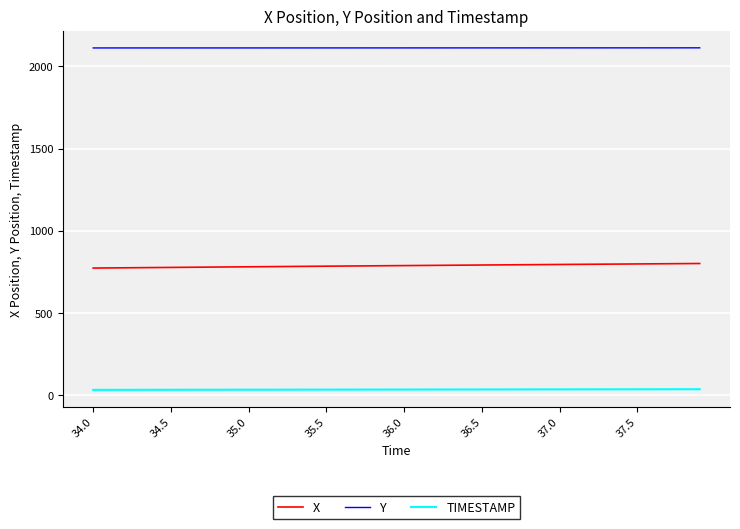

Rank the series by their average value, from highest to lowest.

Y, X, TIMESTAMP